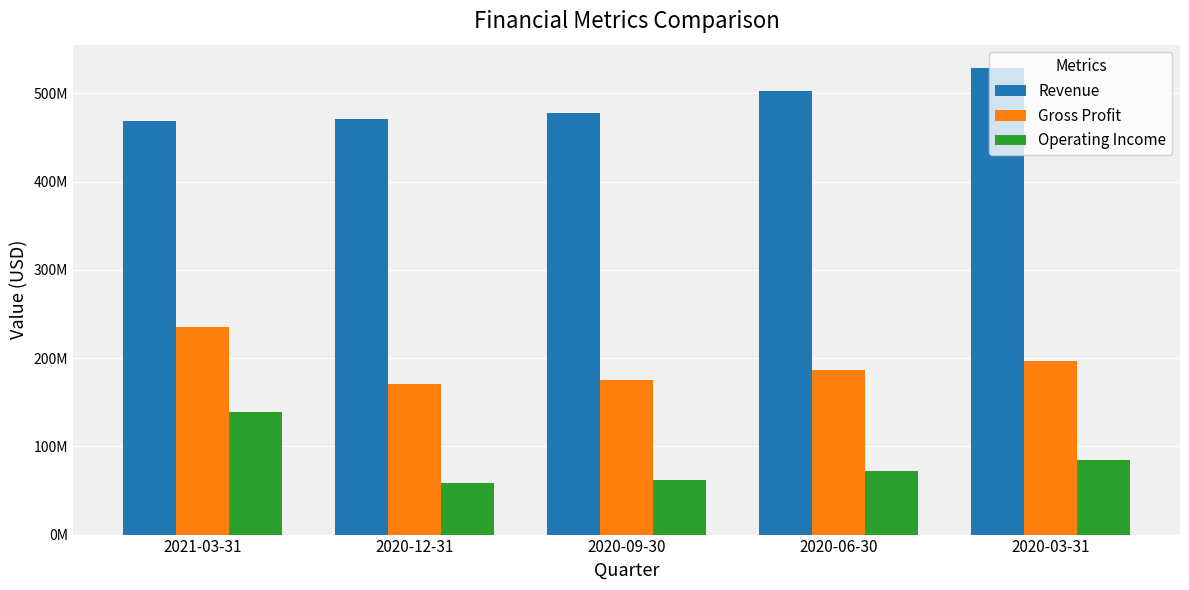

Are the bars grouped side by side (vs. stacked)?

Yes